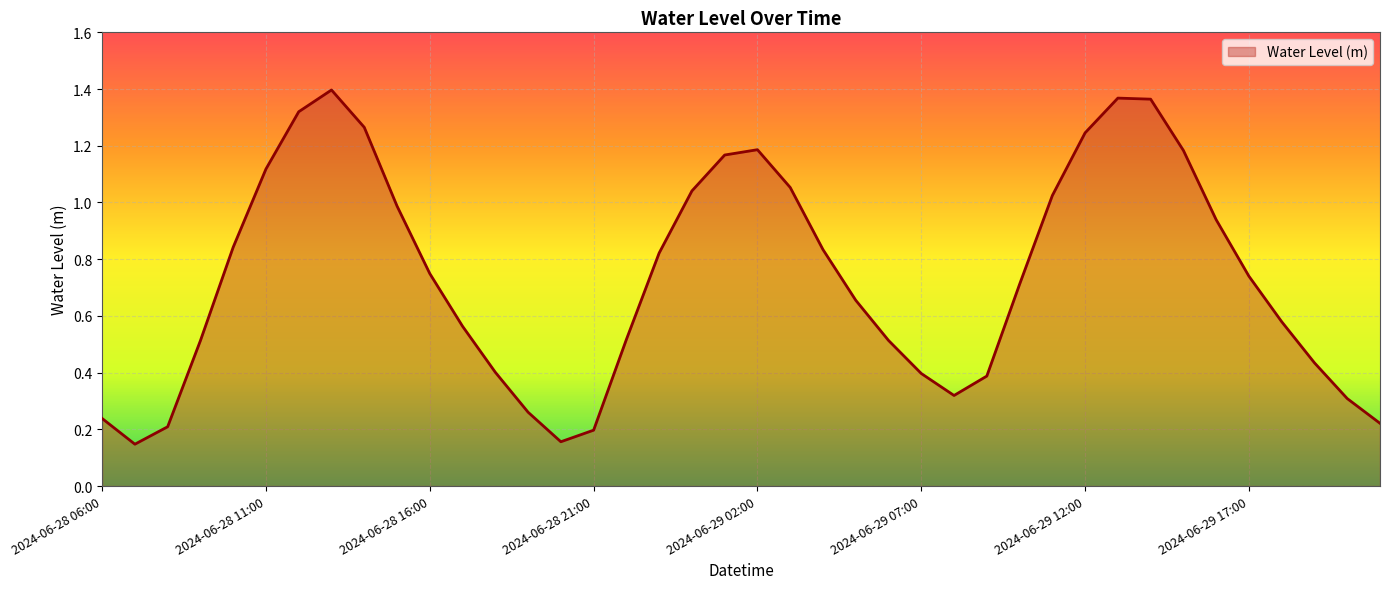

Does the chart display data point markers on the line(s)?

No